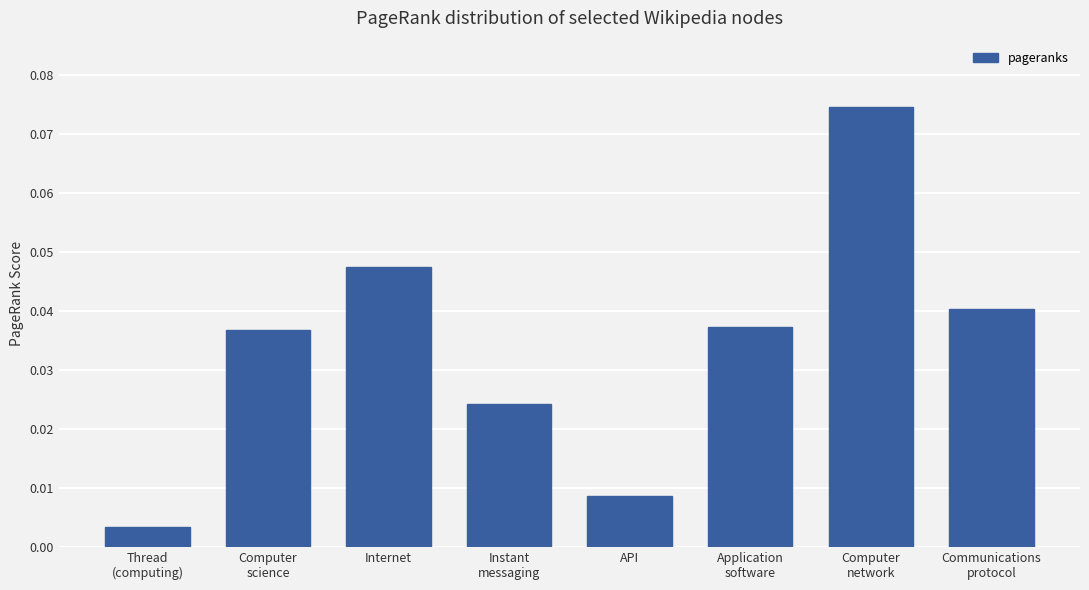

What is the sum of all values?

0.3